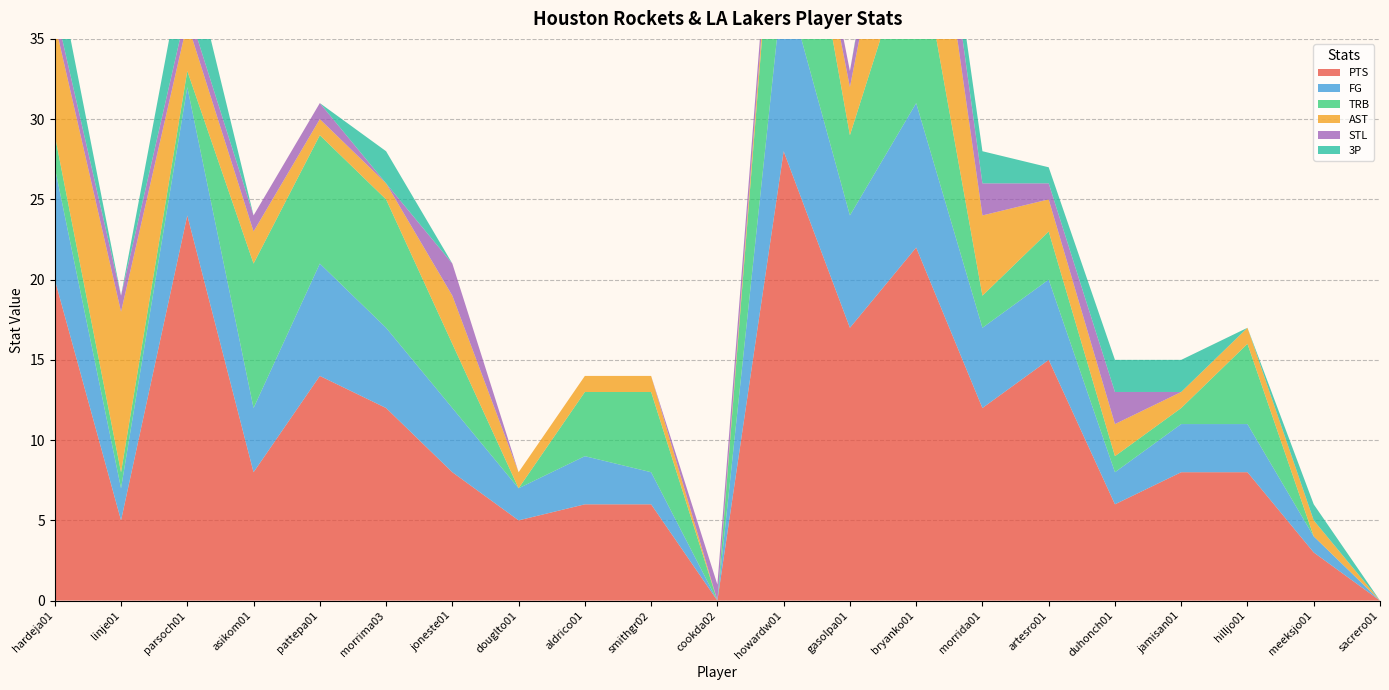

Reading right to left, extract all data points from this chart.

PTS: sacrero01=0	meeksjo01=3	hilljo01=8	jamisan01=8	duhonch01=6	artesro01=15	morrida01=12	bryanko01=22	gasolpa01=17	howardw01=28	cookda02=0	smithgr02=6	aldrico01=6	douglto01=5	joneste01=8	morrima03=12	pattepa01=14	asikom01=8	parsoch01=24	linje01=5	hardeja01=20
FG: sacrero01=0	meeksjo01=1	hilljo01=3	jamisan01=3	duhonch01=2	artesro01=5	morrida01=5	bryanko01=9	gasolpa01=7	howardw01=11	cookda02=0	smithgr02=2	aldrico01=3	douglto01=2	joneste01=4	morrima03=5	pattepa01=7	asikom01=4	parsoch01=8	linje01=2	hardeja01=7
TRB: sacrero01=0	meeksjo01=0	hilljo01=5	jamisan01=1	duhonch01=1	artesro01=3	morrida01=2	bryanko01=11	gasolpa01=5	howardw01=13	cookda02=0	smithgr02=5	aldrico01=4	douglto01=0	joneste01=4	morrima03=8	pattepa01=8	asikom01=9	parsoch01=1	linje01=1	hardeja01=2
AST: sacrero01=0	meeksjo01=1	hilljo01=1	jamisan01=1	duhonch01=2	artesro01=2	morrida01=5	bryanko01=11	gasolpa01=3	howardw01=1	cookda02=0	smithgr02=1	aldrico01=1	douglto01=1	joneste01=3	morrima03=1	pattepa01=1	asikom01=2	parsoch01=3	linje01=10	hardeja01=7
STL: sacrero01=0	meeksjo01=0	hilljo01=0	jamisan01=0	duhonch01=2	artesro01=1	morrida01=2	bryanko01=3	gasolpa01=1	howardw01=1	cookda02=1	smithgr02=0	aldrico01=0	douglto01=0	joneste01=2	morrima03=0	pattepa01=1	asikom01=1	parsoch01=1	linje01=1	hardeja01=1
3P: sacrero01=0	meeksjo01=1	hilljo01=0	jamisan01=2	duhonch01=2	artesro01=1	morrida01=2	bryanko01=1	gasolpa01=0	howardw01=0	cookda02=0	smithgr02=0	aldrico01=0	douglto01=0	joneste01=0	morrima03=2	pattepa01=0	asikom01=0	parsoch01=4	linje01=0	hardeja01=3